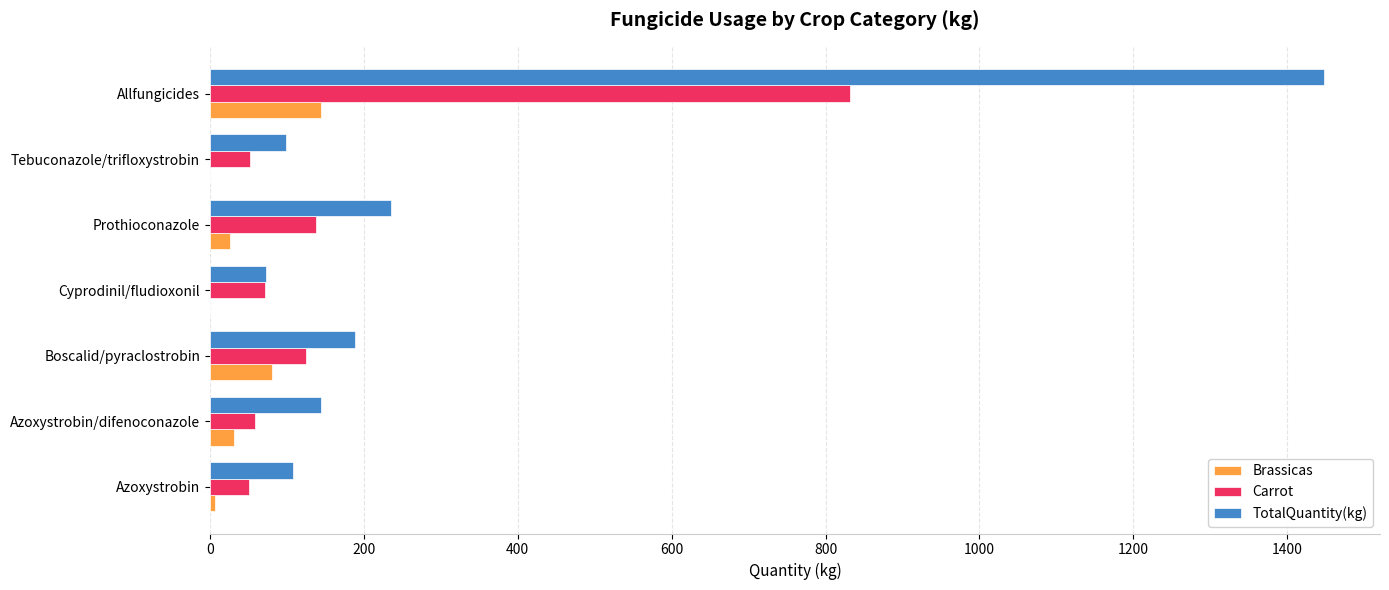

At which label is Brassicas closest to 72?

Boscalid/pyraclostrobin